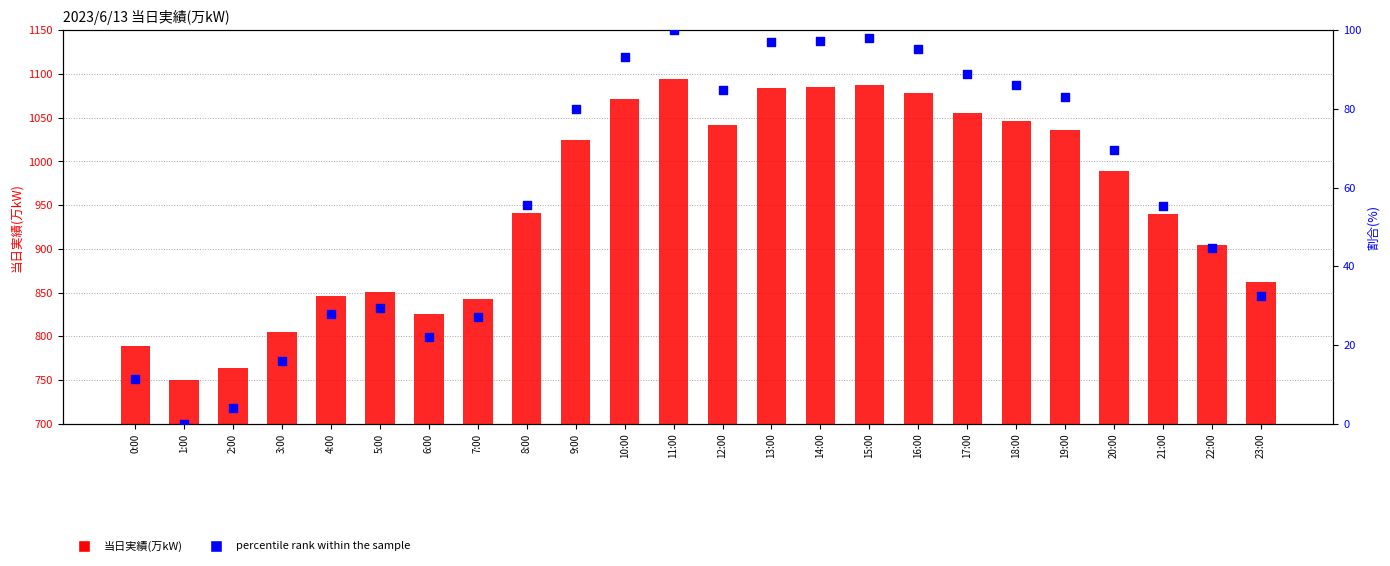

What is the total value across all series at 21:00?

995.2